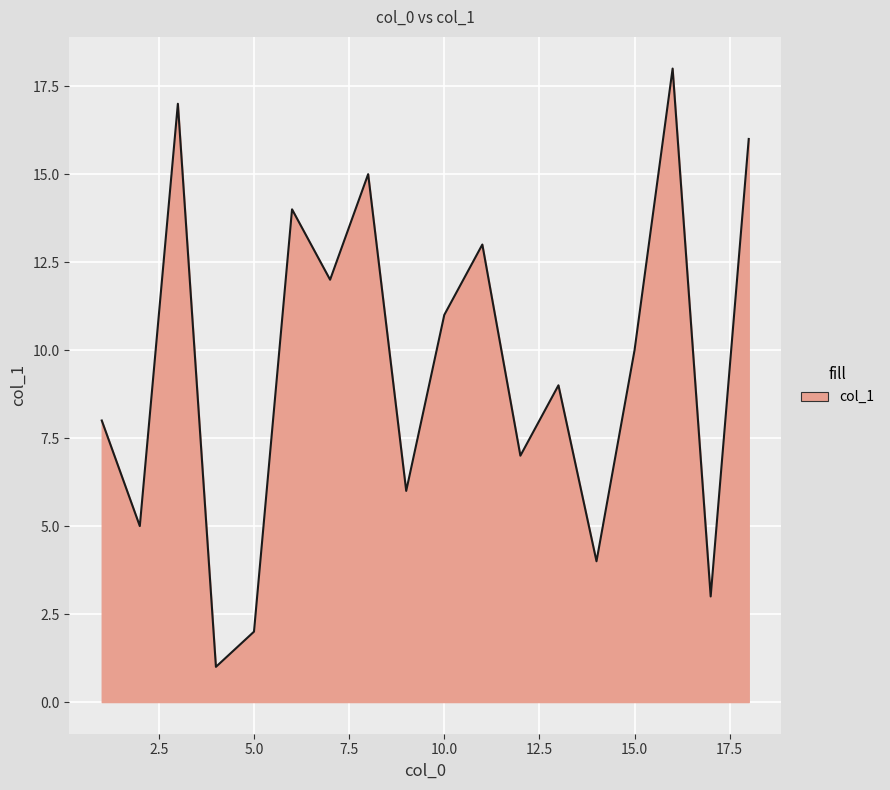

Does the chart display data point markers on the line(s)?

No